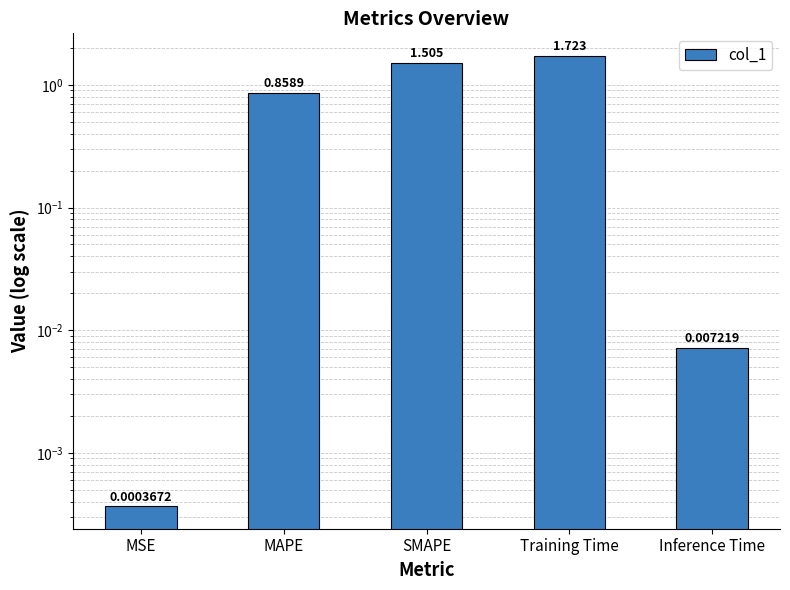

What is the maximum value shown in the chart?

1.7